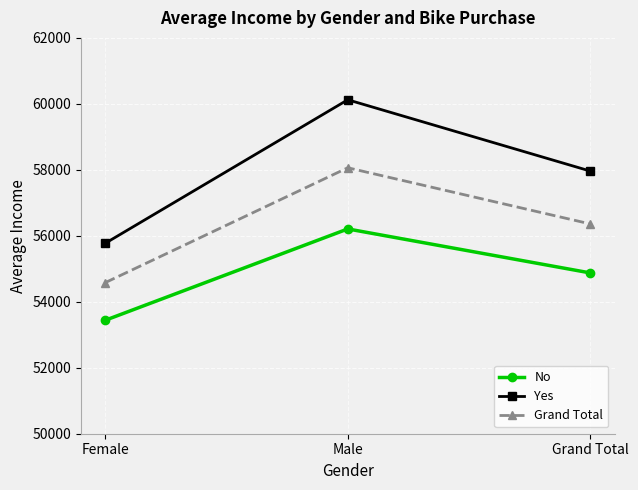

At which category is the sum across all series the highest?

Male